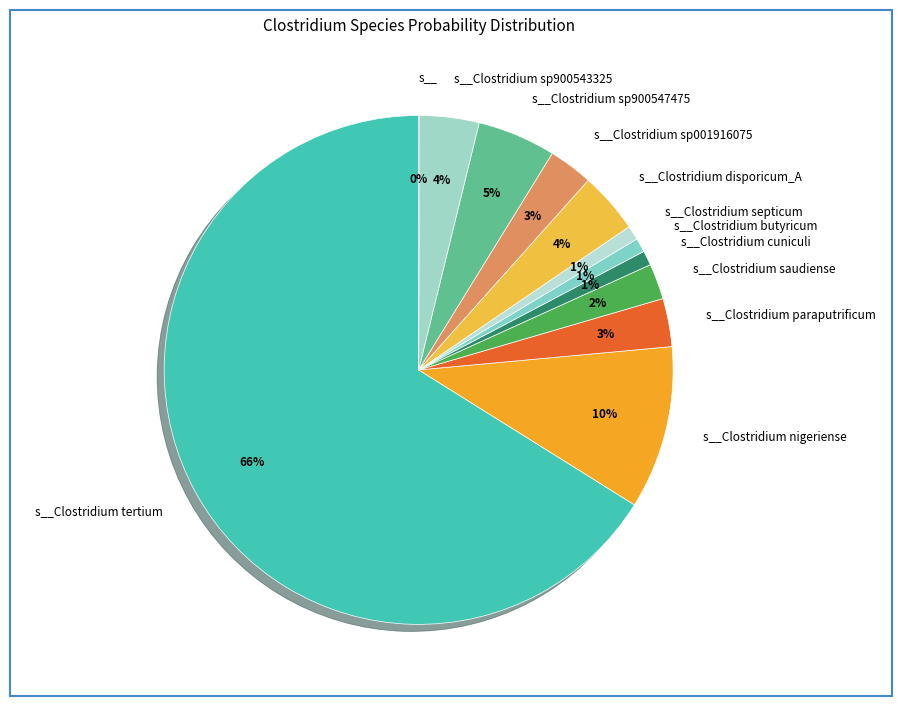

To the nearest percent, what is the difference between the largest and smallest slice percentages?

66%